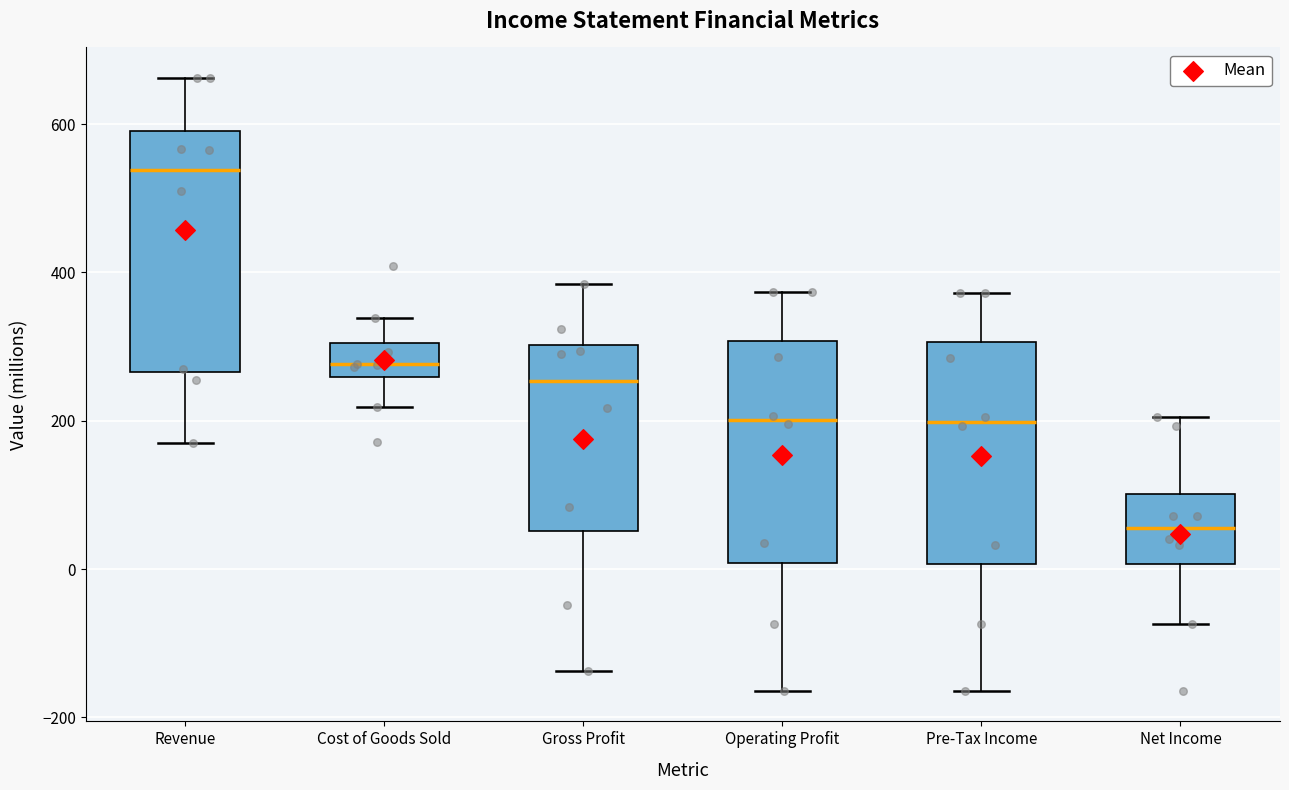

Where does the median line of the box for Net Income sit on the y-axis? The values are not printed on the chart, so give them approximately, as read against the axis.

60